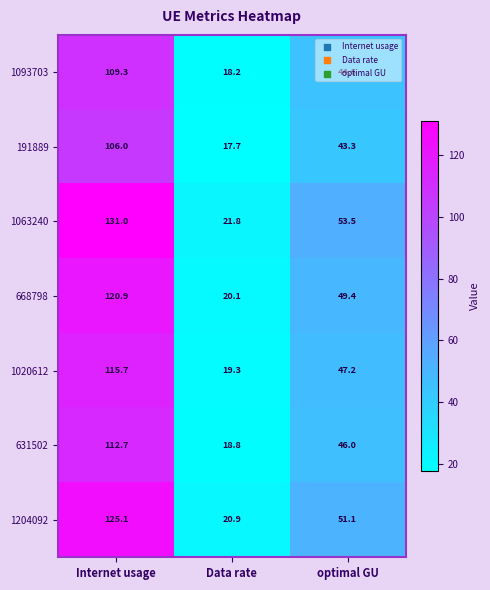

Which category has the lowest value in the 191889 series?

Data rate